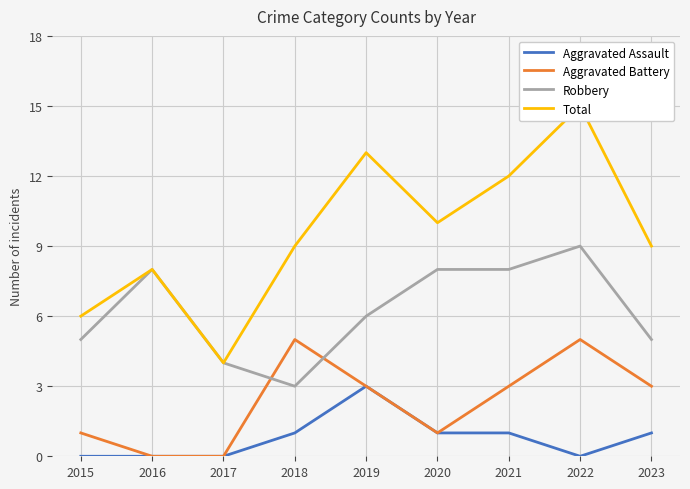

What is the approximate value of Robbery at 2017?

4